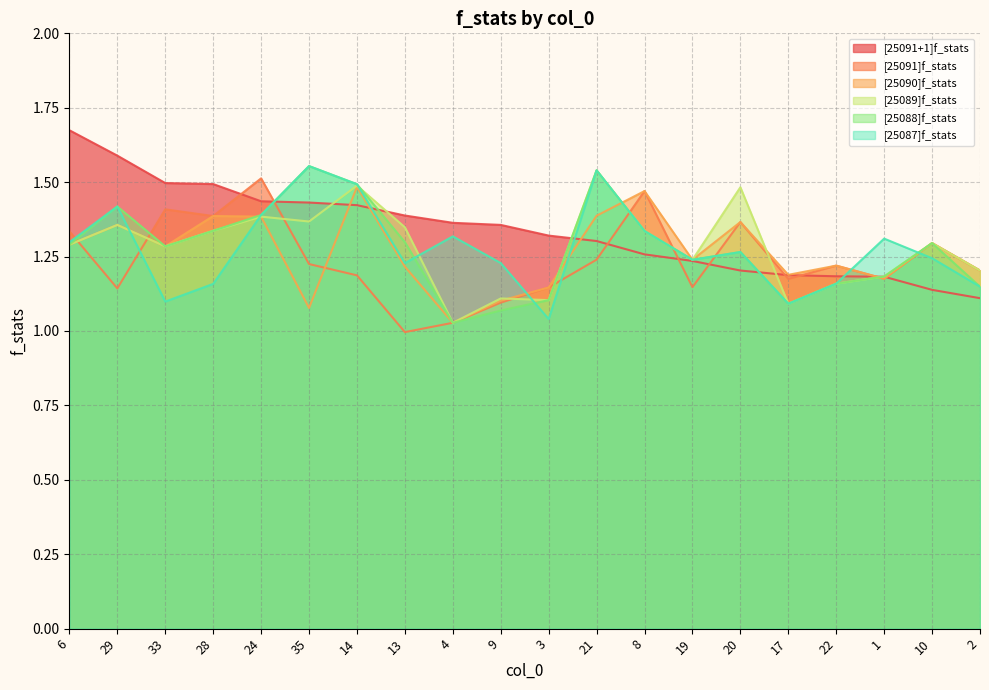

How many data points does each series have?

20